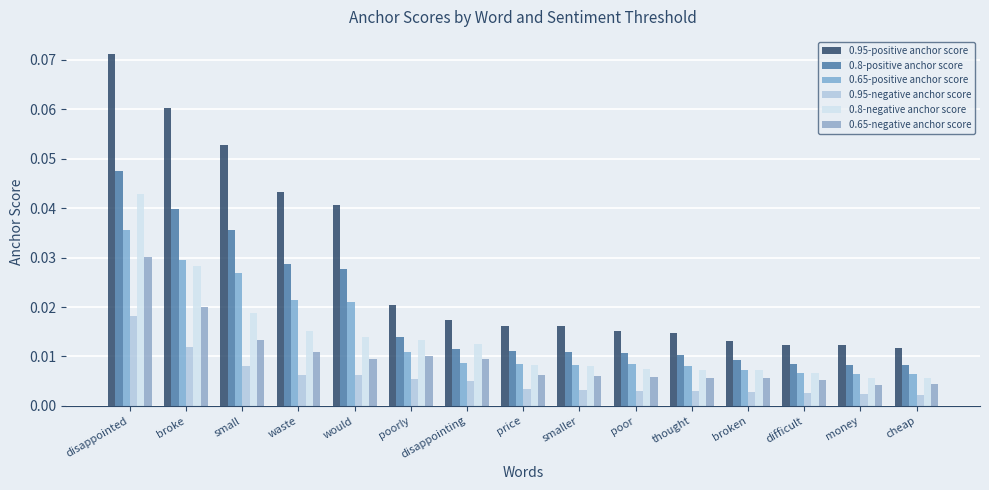

Which category has the lowest value across all series?

cheap